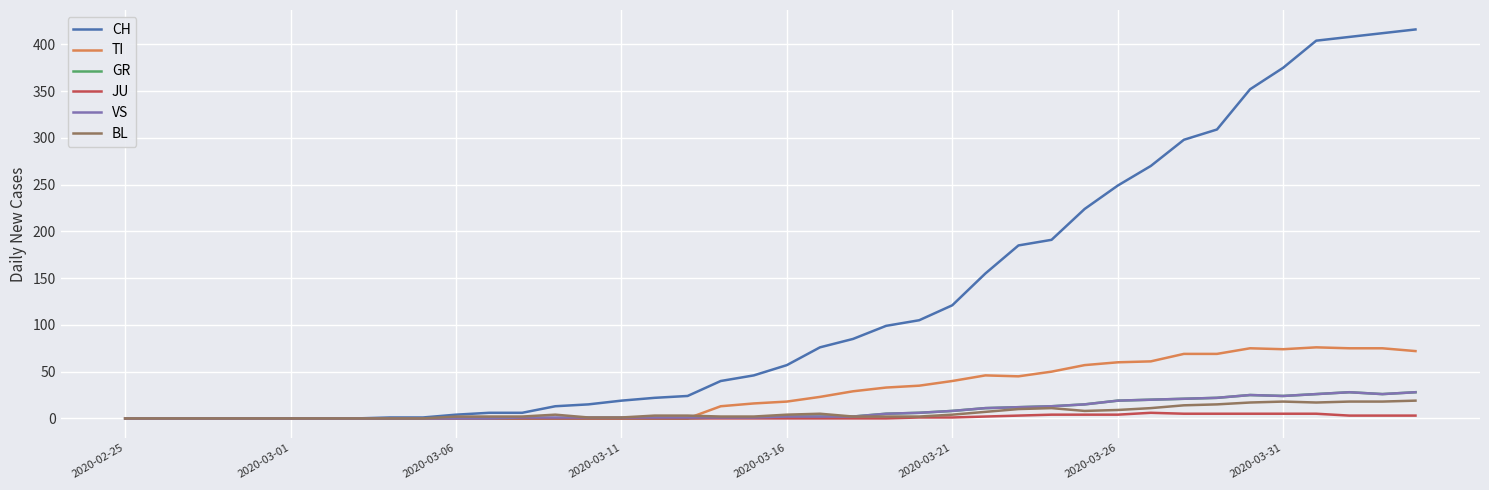

What is the maximum value shown in the chart?

416